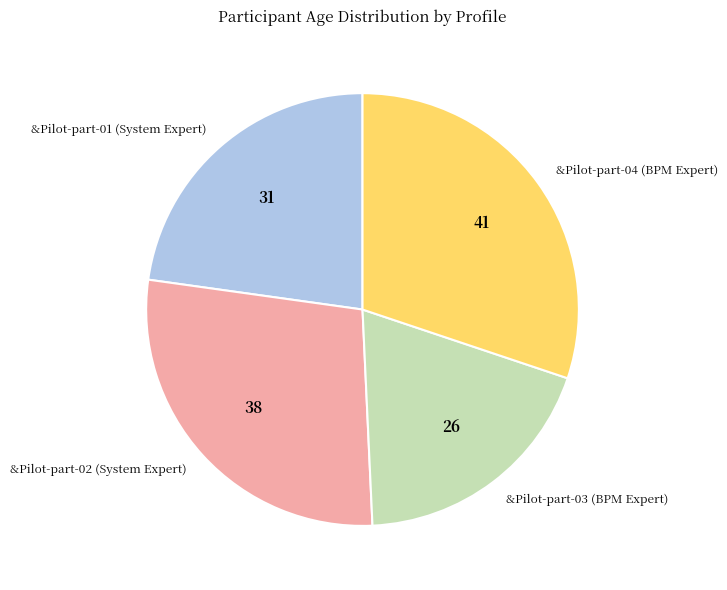

Which slice is the smallest?

&Pilot-part-03 (BPM Expert)